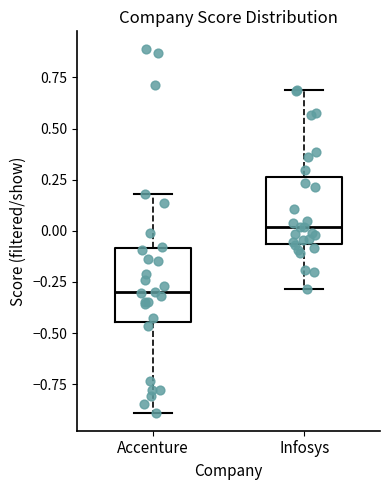

Which box has the highest median line?

Infosys